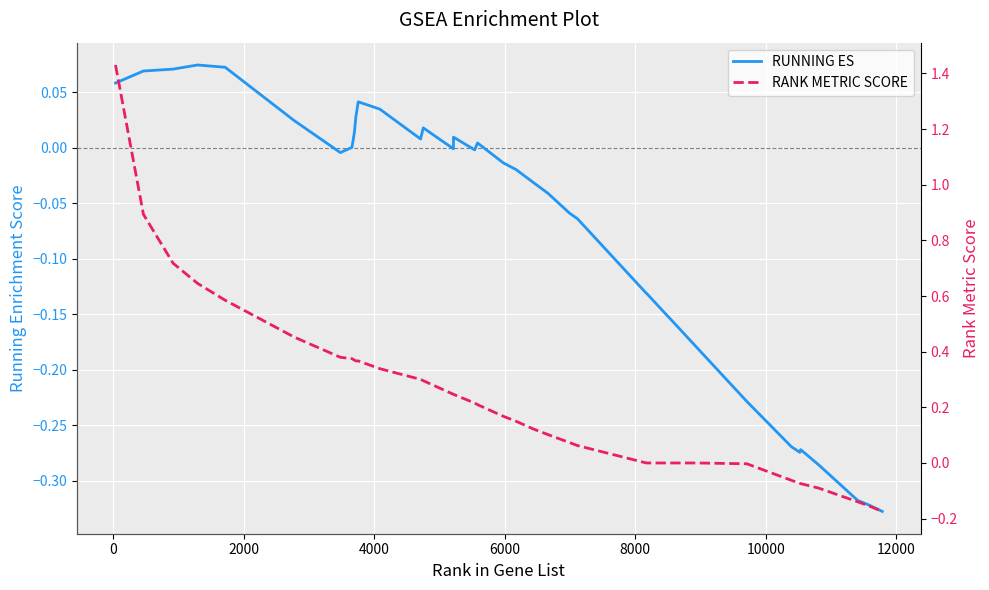

What is the maximum value shown in the chart?

1.4